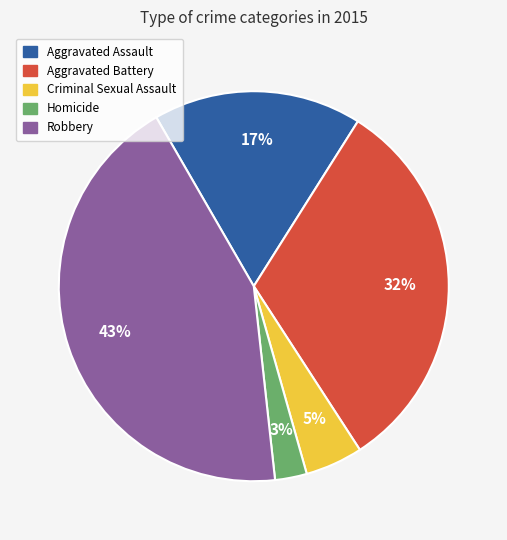

What is the largest slice in the pie chart?

Robbery